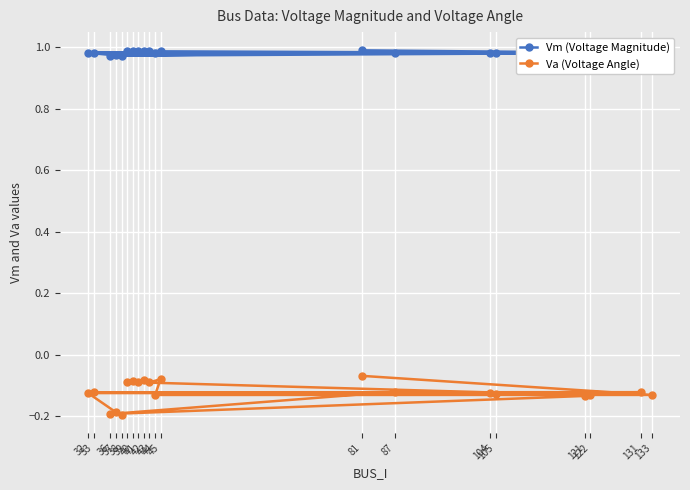

What is the minimum value for Va (Voltage Angle)?

-0.2